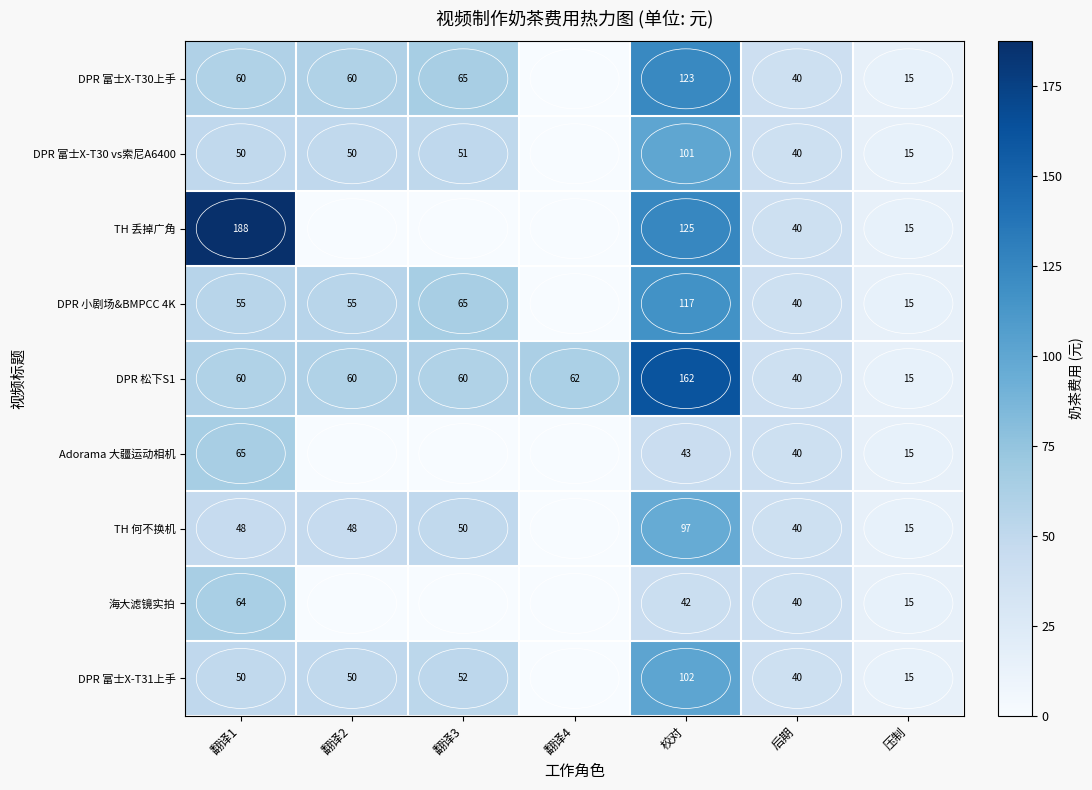

Rank the series at 校对 from highest to lowest value.

DPR 松下S1, TH 丢掉广角, DPR 富士X-T30上手, DPR 小剧场&BMPCC 4K, DPR 富士X-T31上手, DPR 富士X-T30 vs索尼A6400, TH 何不换机, Adorama 大疆运动相机, 海大滤镜实拍